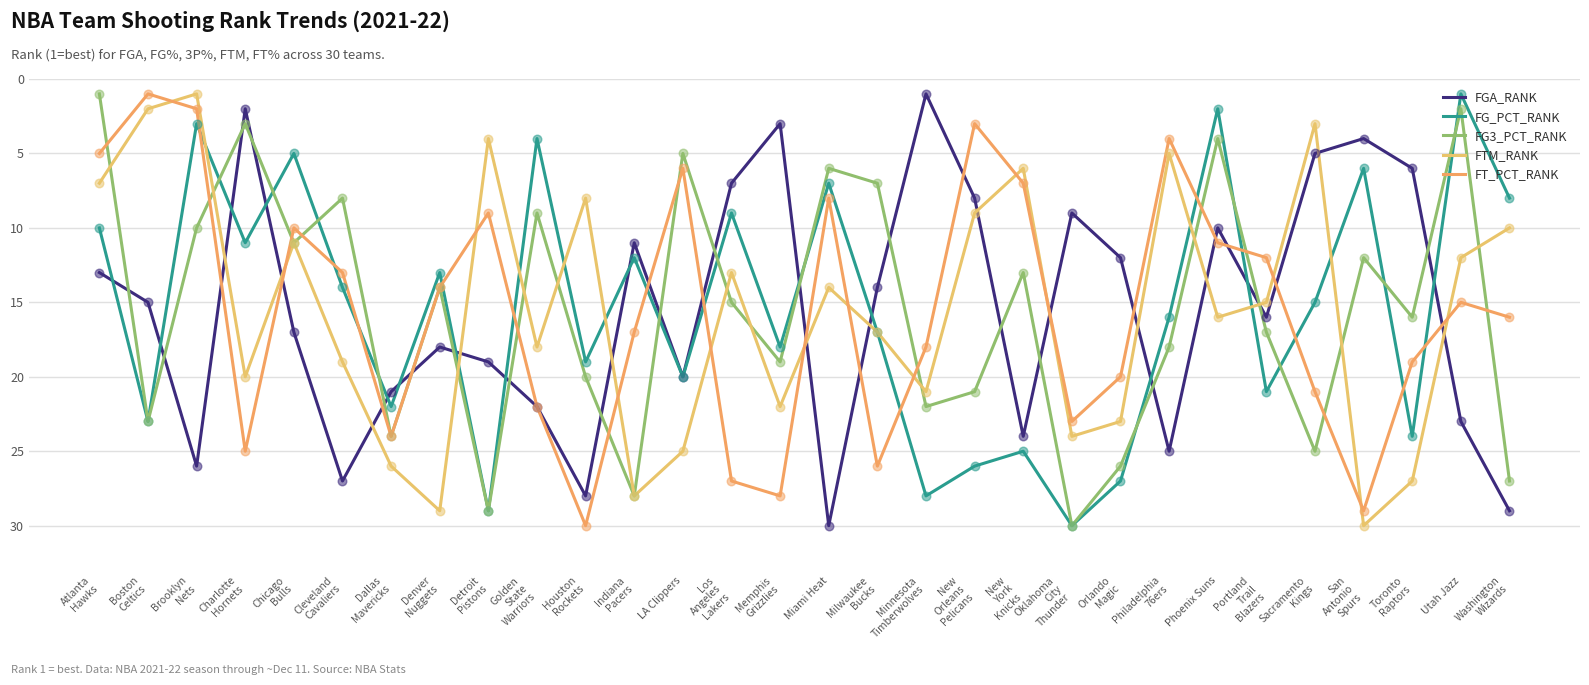

Which series has the largest total across all categories?

FGA_RANK